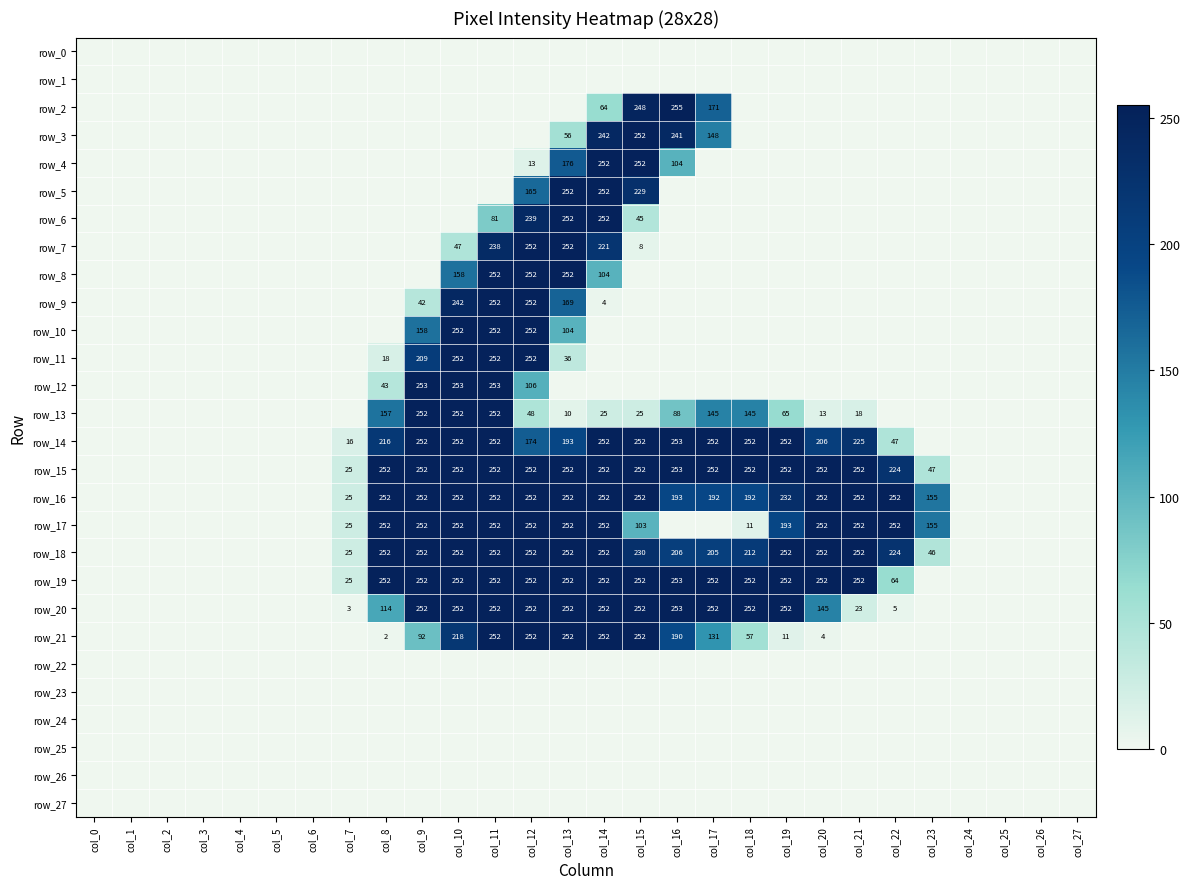

Rank the series at col_3 from highest to lowest value.

row_0, row_1, row_2, row_3, row_4, row_5, row_6, row_7, row_8, row_9, row_10, row_11, row_12, row_13, row_14, row_15, row_16, row_17, row_18, row_19, row_20, row_21, row_22, row_23, row_24, row_25, row_26, row_27